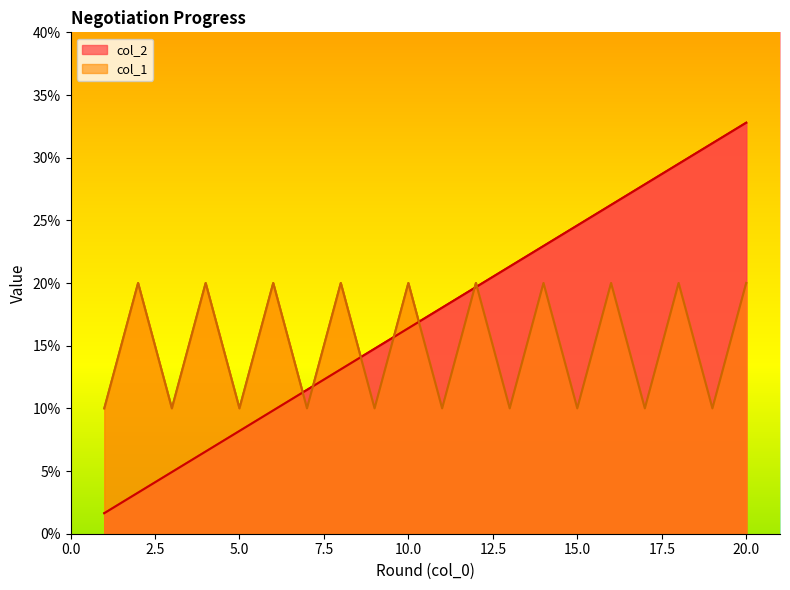

At which category does col_1 reach its first local peak?

2